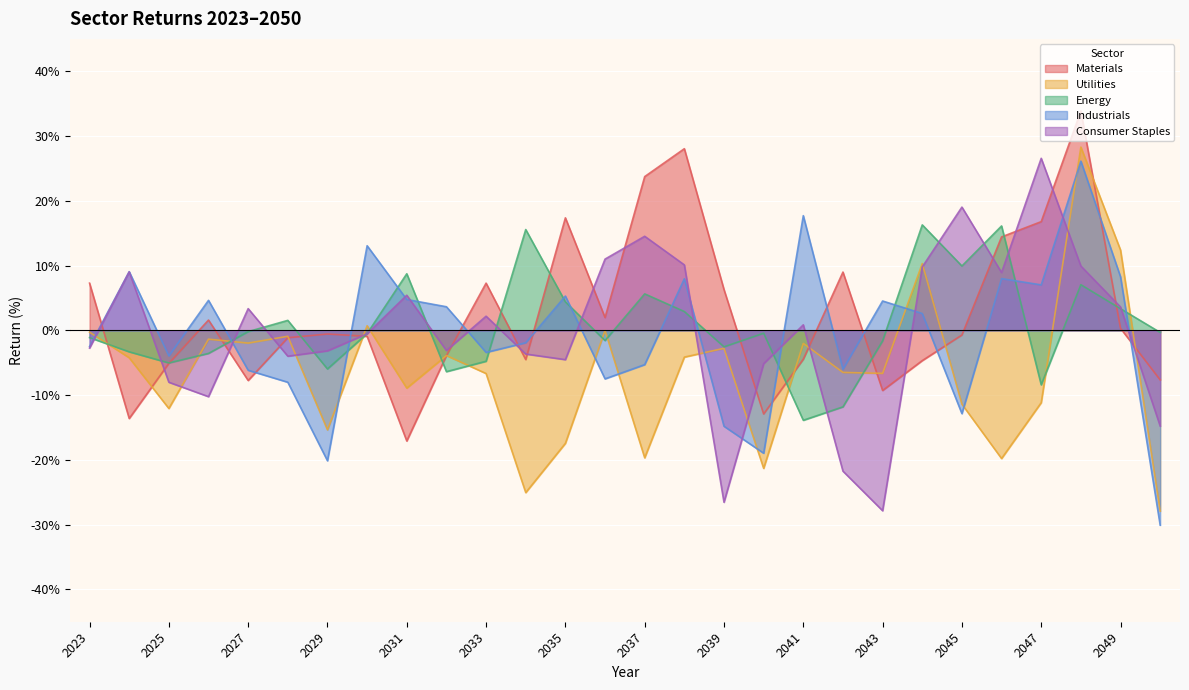

Between which two adjacent categories do Consumer Staples and Industrials first intersect?

2026 and 2027